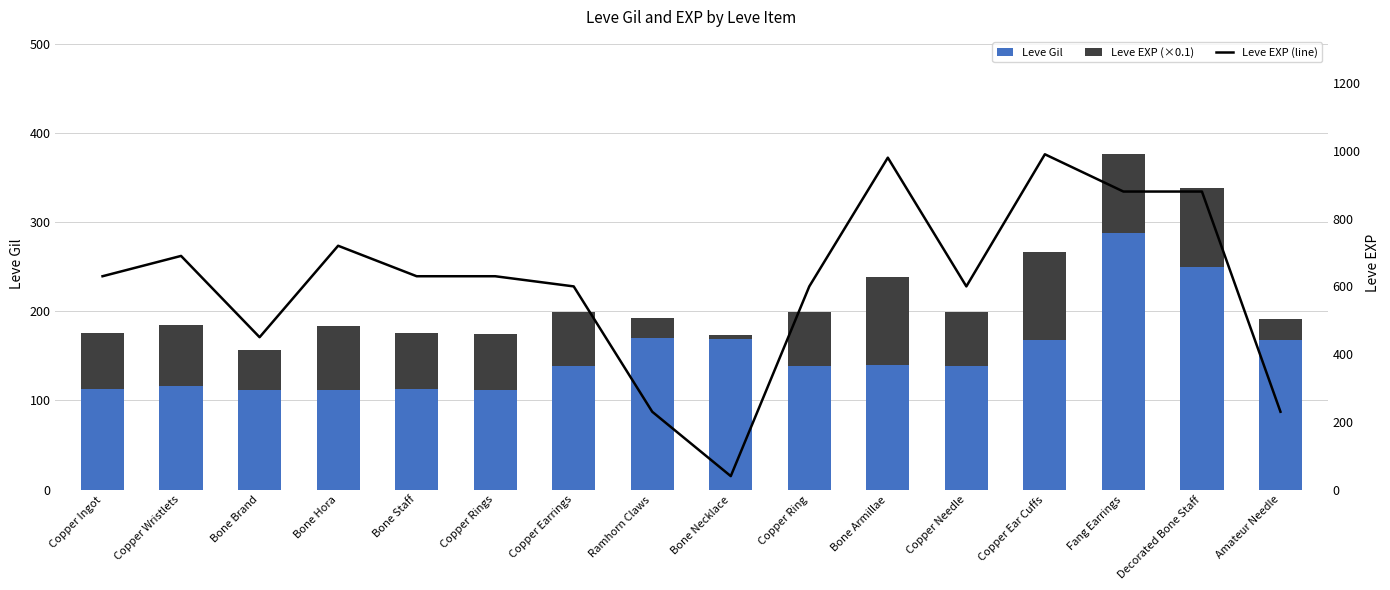

What is the difference between the Leve EXP (line) values at Amateur Needle and Bone Staff?

400